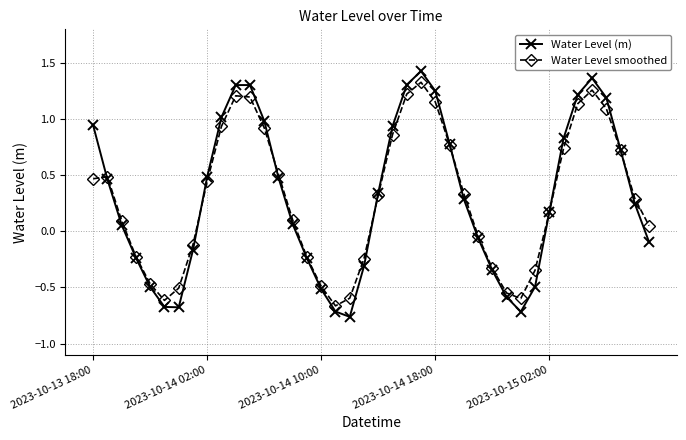

Which series has the largest range (max minus min)?

Water Level (m)